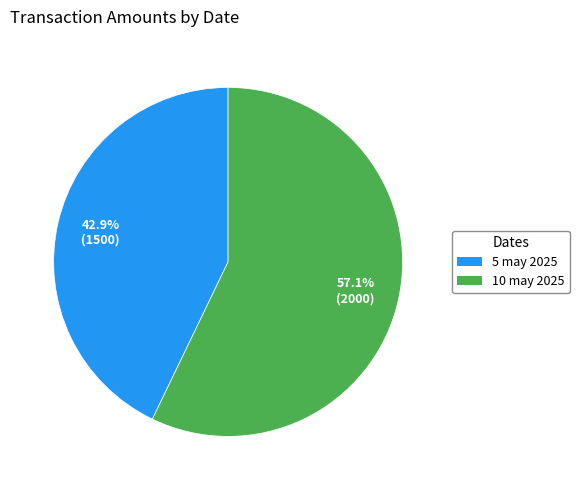

Is it true that 10 may 2025 is 57% of the pie?

True